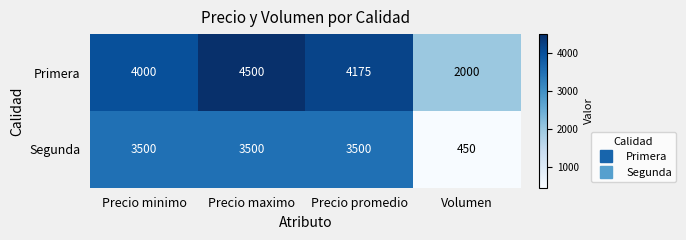

Count the number of categories in the chart.

4